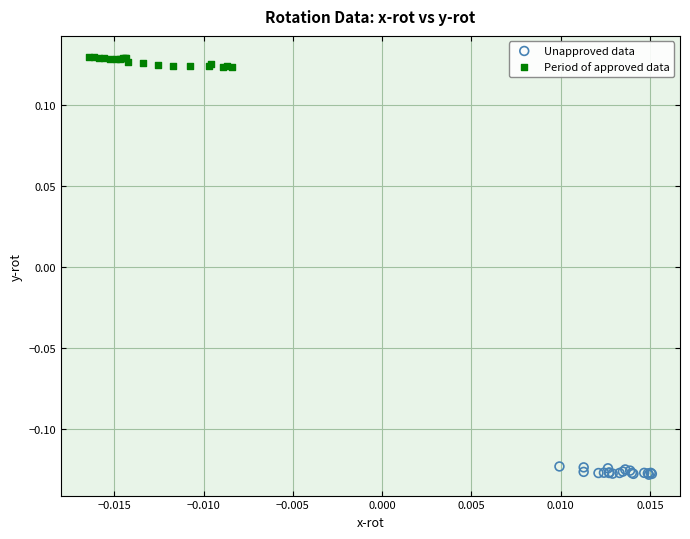

Which series reaches the maximum Y coordinate?

Period of approved data